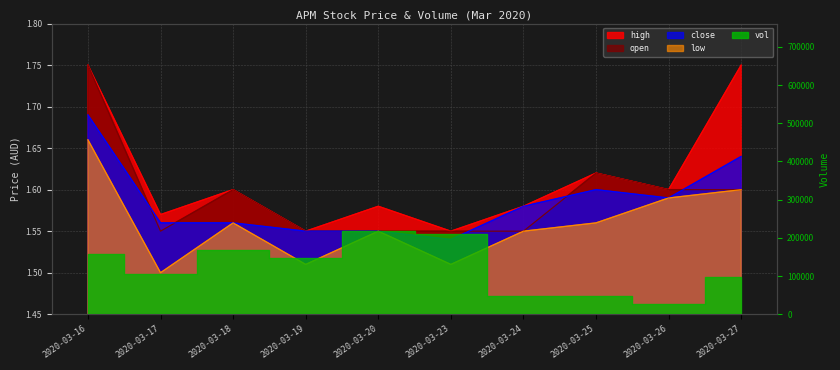

What value does the low series have at 2020-03-18?

1.6